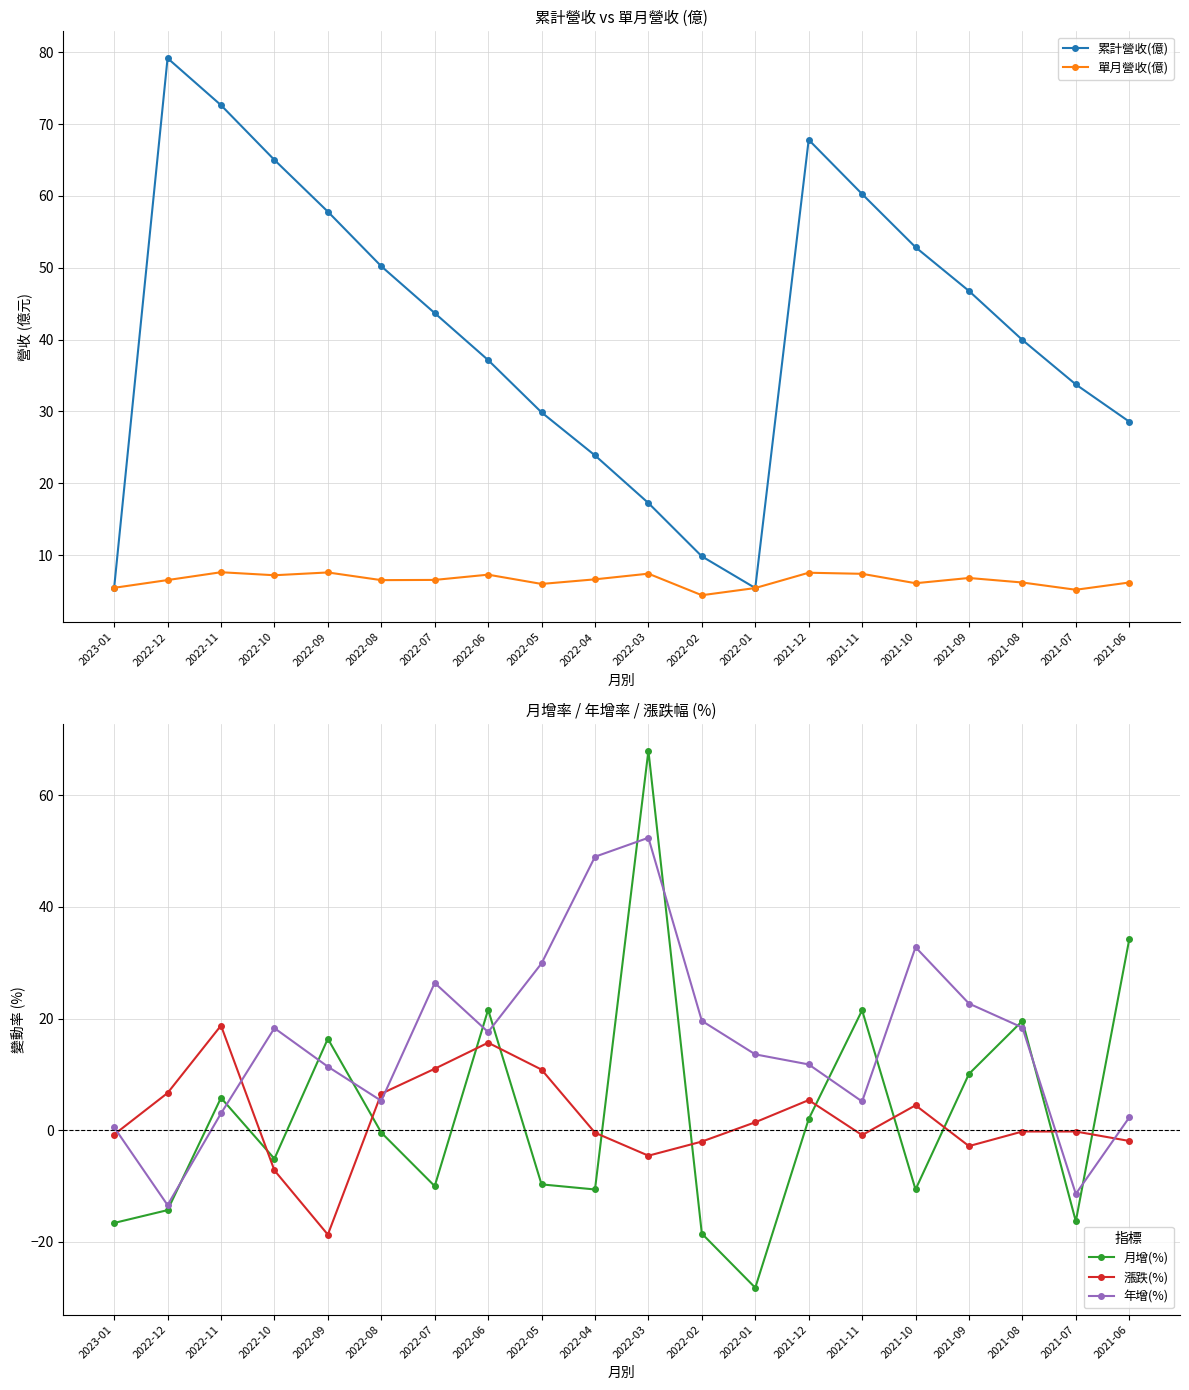

Reading left to right, extract all data points from this chart.

累計營收(億): 5.5	79.2	72.6	65.0	57.8	50.2	43.7	37.1	29.9	23.9	17.2	9.8	5.4	67.8	60.3	52.9	46.8	40.0	33.8	28.6
單月營收(億): 5.5	6.5	7.6	7.2	7.6	6.5	6.5	7.3	6.0	6.6	7.4	4.4	5.4	7.5	7.4	6.1	6.8	6.2	5.2	6.2
月增(%): -16.6	-14.3	5.8	-5.1	16.4	-0.4	-10.0	21.6	-9.7	-10.6	68.0	-18.5	-28.2	2.0	21.5	-10.6	10.1	19.6	-16.3	34.2
漲跌(%): -0.8	6.7	18.8	-7.2	-18.7	6.6	11.0	15.7	10.9	-0.4	-4.5	-2.0	1.4	5.4	-0.9	4.5	-2.8	-0.2	-0.2	-1.9
年增(%): 0.5	-13.4	3.0	18.3	11.4	5.3	26.4	17.6	29.9	49.0	52.4	19.6	13.6	11.8	5.2	32.8	22.7	18.4	-11.4	2.3